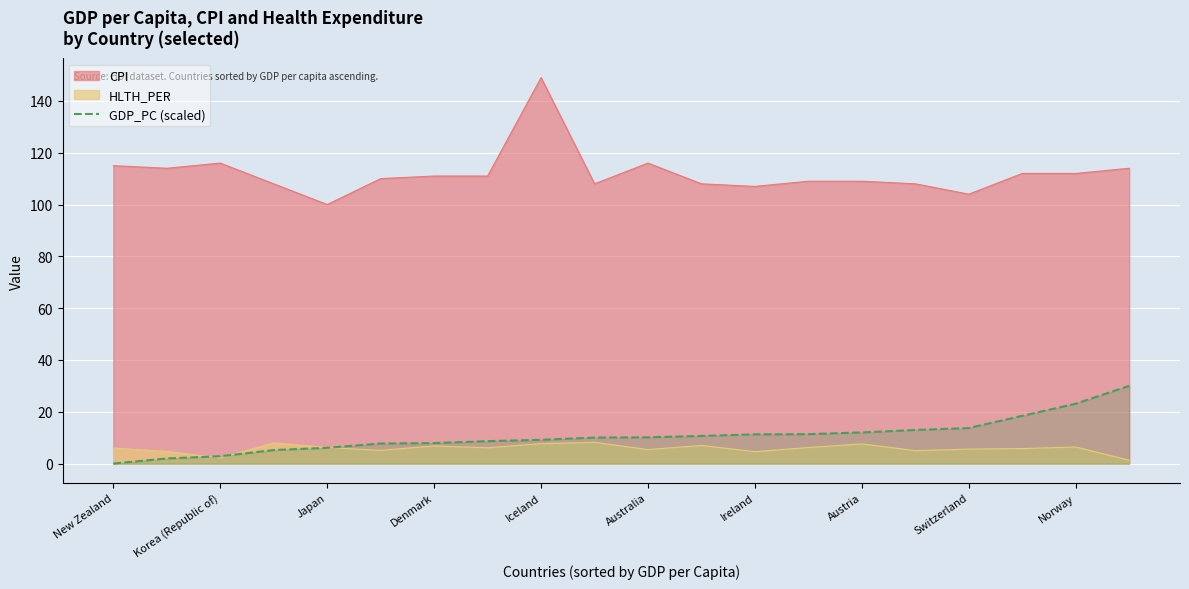

At which category is the sum across all series the highest?

Iceland